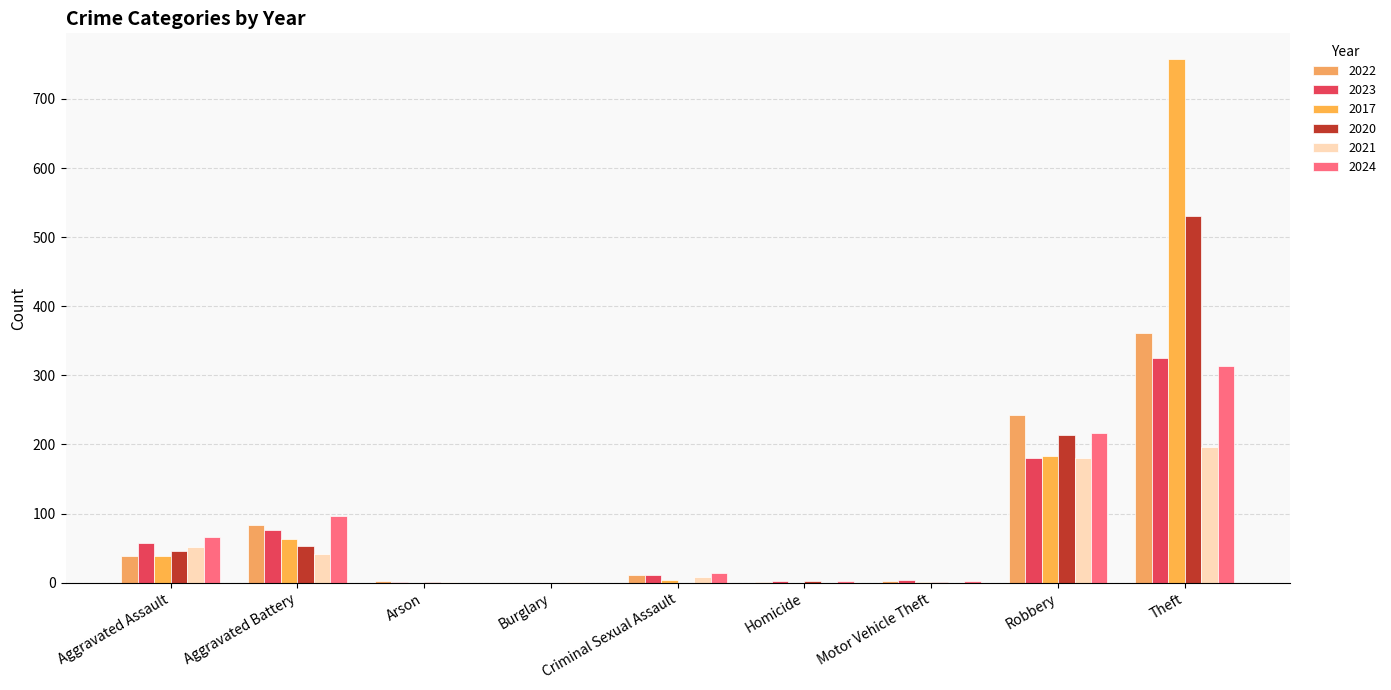

What is the sum of the 2017 values at Robbery and Arson?

184